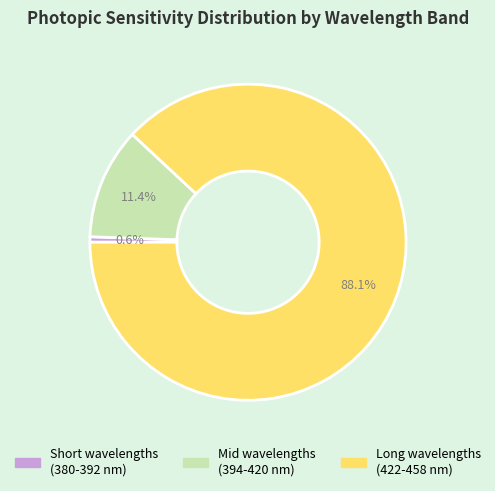

How many slices are in this pie chart?

3